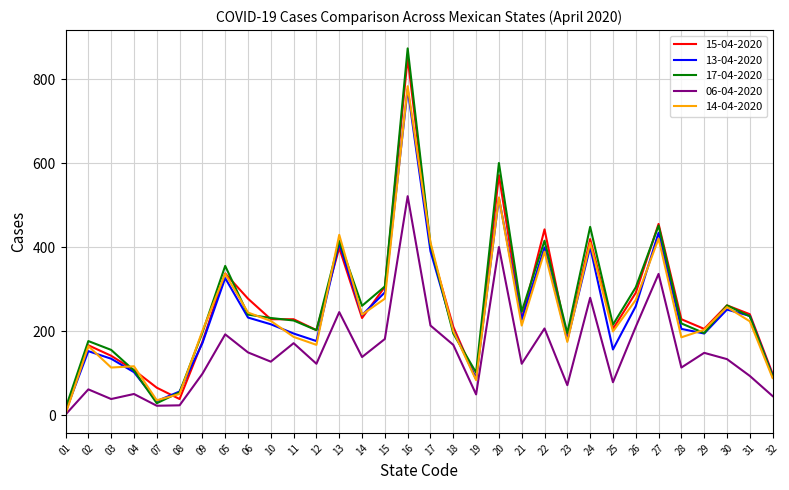

The value of 14-04-2020 at 04 is 117. True or false?

True